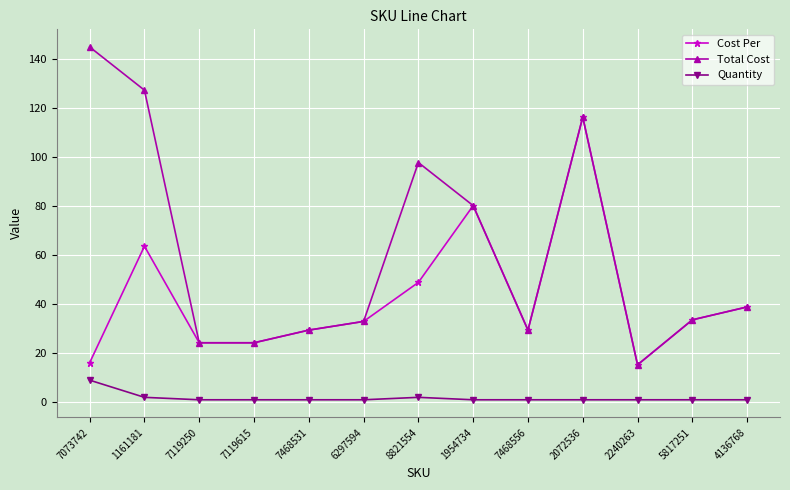

Reading left to right, extract all data points from this chart.

Cost Per: 7073742=16.1	1161181=63.6	7119250=24.2	7119615=24.2	7468531=29.4	6297594=32.9	8821554=48.9	1954734=80.1	7468556=29.4	2072536=116.2	2240263=15.3	5817251=33.6	4136768=38.8
Total Cost: 7073742=144.8	1161181=127.2	7119250=24.2	7119615=24.2	7468531=29.4	6297594=32.9	8821554=97.7	1954734=80.1	7468556=29.4	2072536=116.2	2240263=15.3	5817251=33.6	4136768=38.8
Quantity: 7073742=9.0	1161181=2.0	7119250=1.0	7119615=1.0	7468531=1.0	6297594=1.0	8821554=2.0	1954734=1.0	7468556=1.0	2072536=1.0	2240263=1.0	5817251=1.0	4136768=1.0